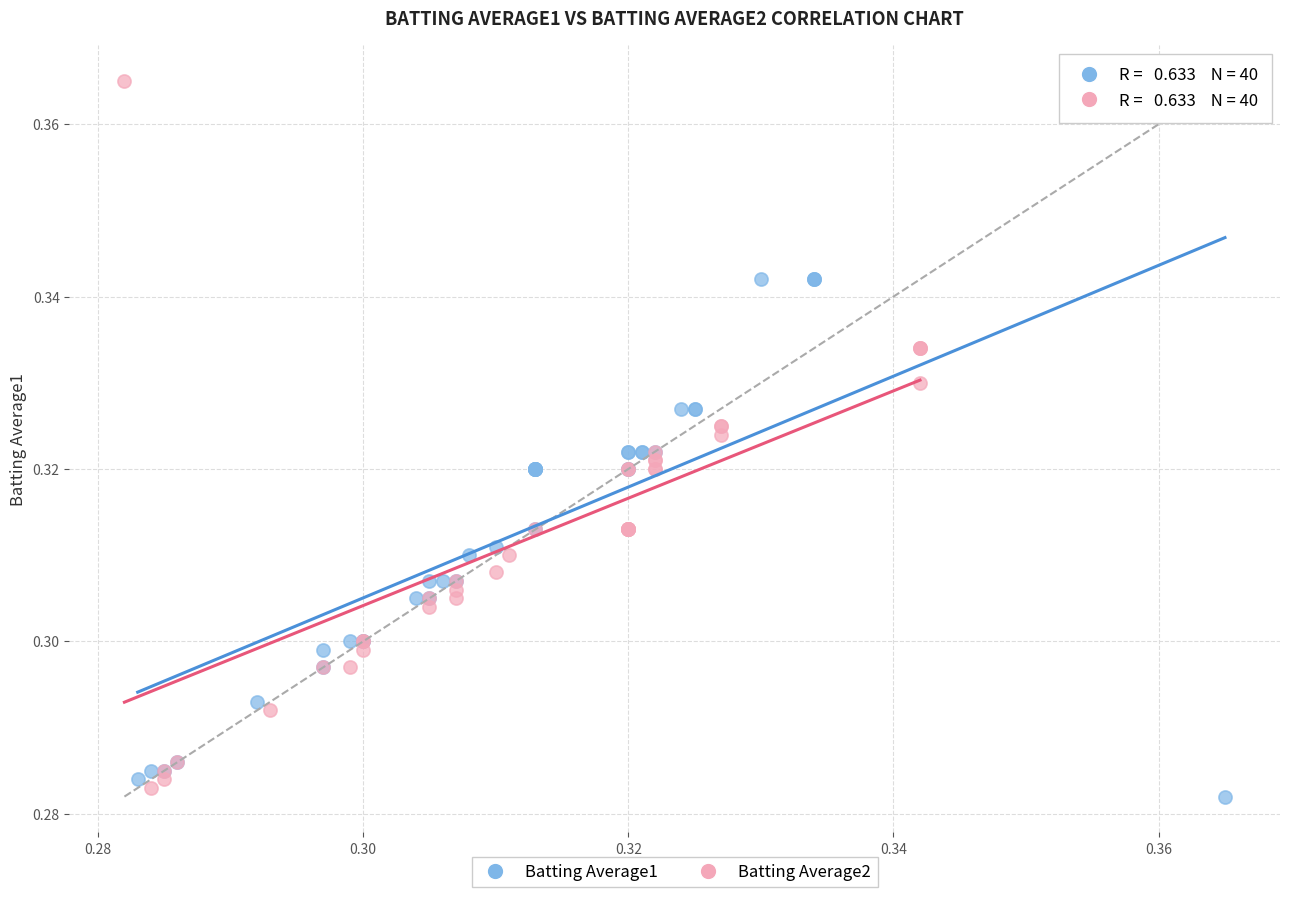

Which series has the largest Y range (max minus min)?

Batting Average2